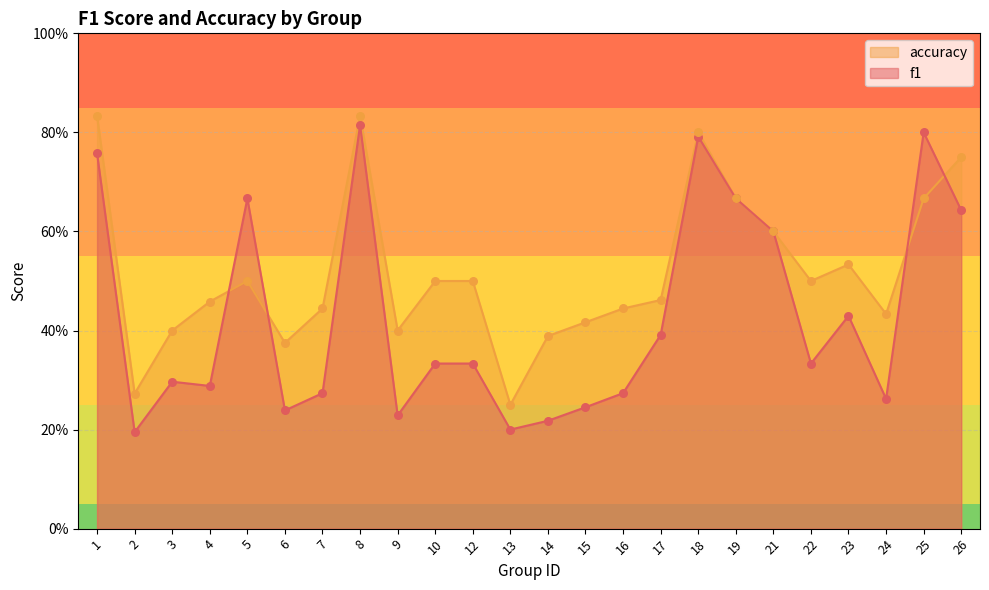

What is the total value across all series at 12?

0.8